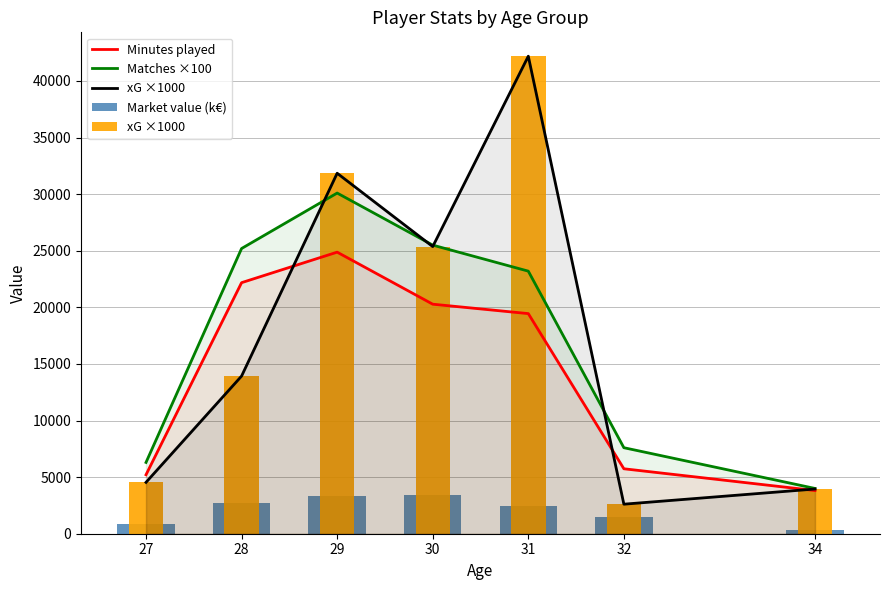

Rank the categories by Matches ×100 value from lowest to highest.

34, 27, 32, 31, 28, 30, 29